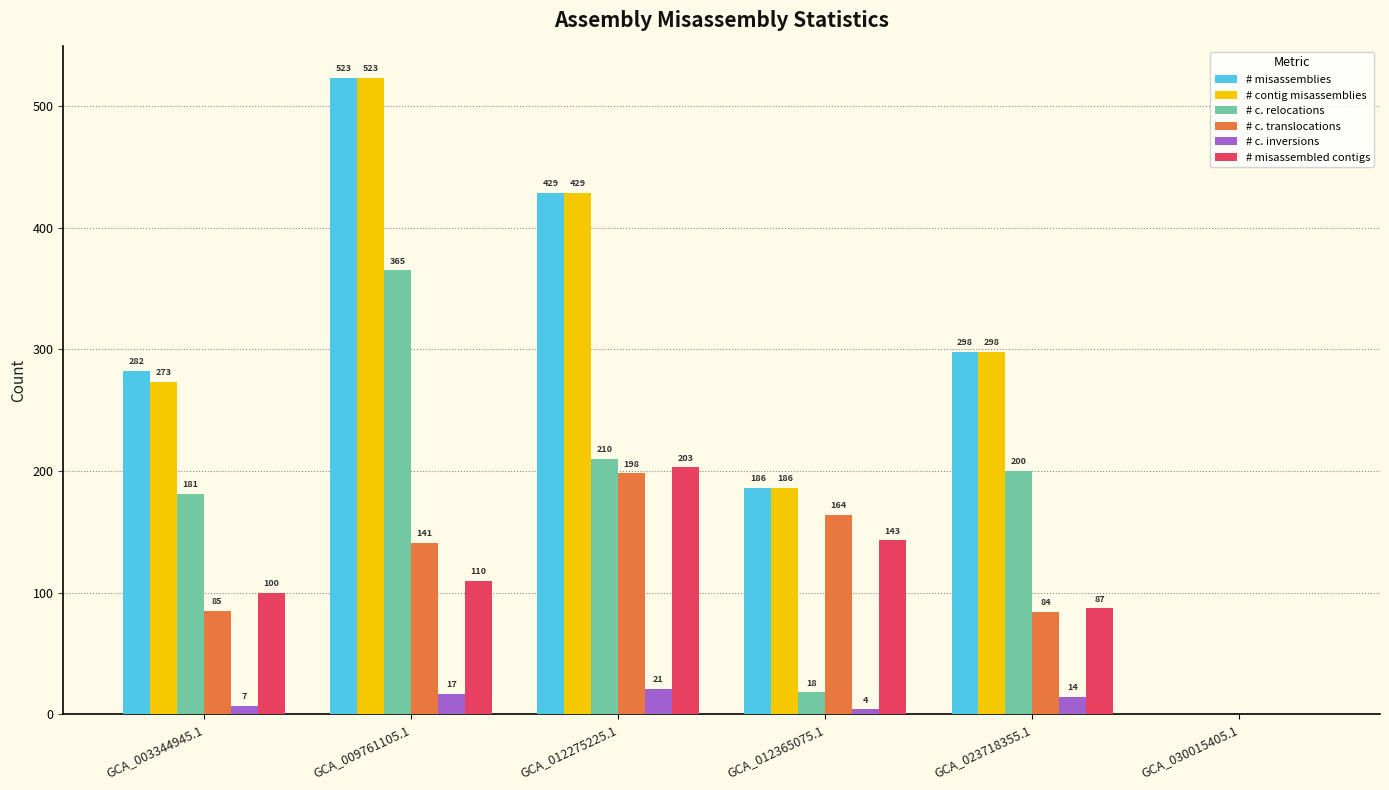

At which category does the chart reach its peak across all series?

GCA_009761105.1